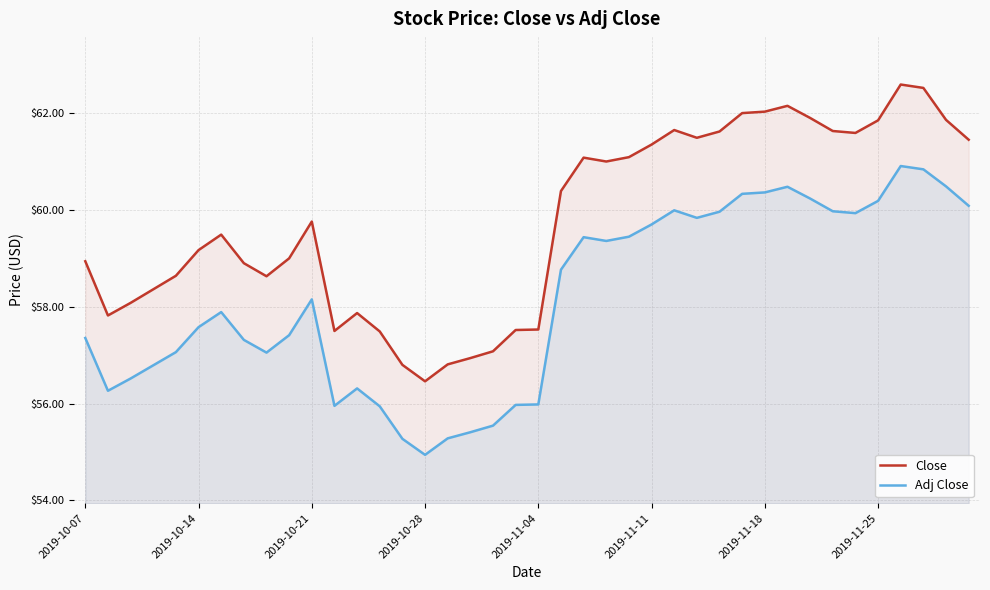

Reading left to right, list all the values displayed in this chart.

Close: 58.9	57.8	58.1	58.4	58.6	59.2	59.5	58.9	58.6	59.0	59.8	57.5	57.9	57.5	56.8	56.5	56.8	56.9	57.1	57.5	57.5	60.4	61.1	61.0	61.1	61.3	61.7	61.5	61.6	62.0	62.0	62.2	61.9	61.6	61.6	61.8	62.6	62.5	61.9	61.5
Adj Close: 57.4	56.3	56.5	56.8	57.1	57.6	57.9	57.3	57.1	57.4	58.2	56.0	56.3	55.9	55.3	54.9	55.3	55.4	55.5	56.0	56.0	58.8	59.4	59.4	59.4	59.7	60.0	59.8	60.0	60.3	60.4	60.5	60.2	60.0	59.9	60.2	60.9	60.8	60.5	60.1